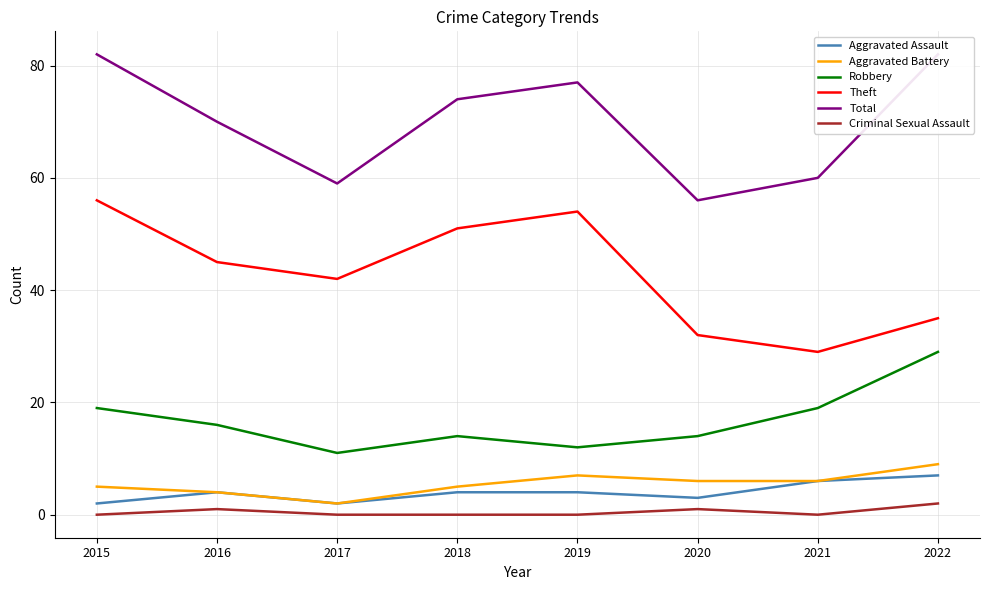

Reading right to left, what are all the values shown in this chart?

Aggravated Assault: 7	6	3	4	4	2	4	2
Aggravated Battery: 9	6	6	7	5	2	4	5
Robbery: 29	19	14	12	14	11	16	19
Theft: 35	29	32	54	51	42	45	56
Total: 82	60	56	77	74	59	70	82
Criminal Sexual Assault: 2	0	1	0	0	0	1	0